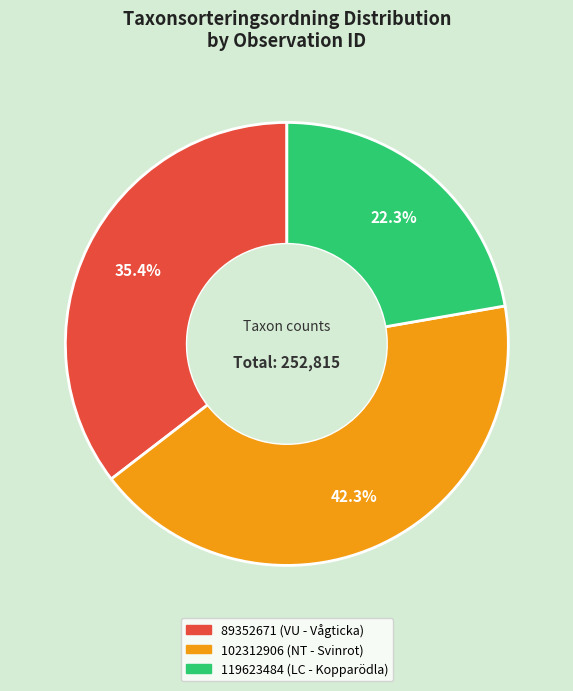

To the nearest percent, what portion does 89352671 (VU - Vågticka) represent?

35%